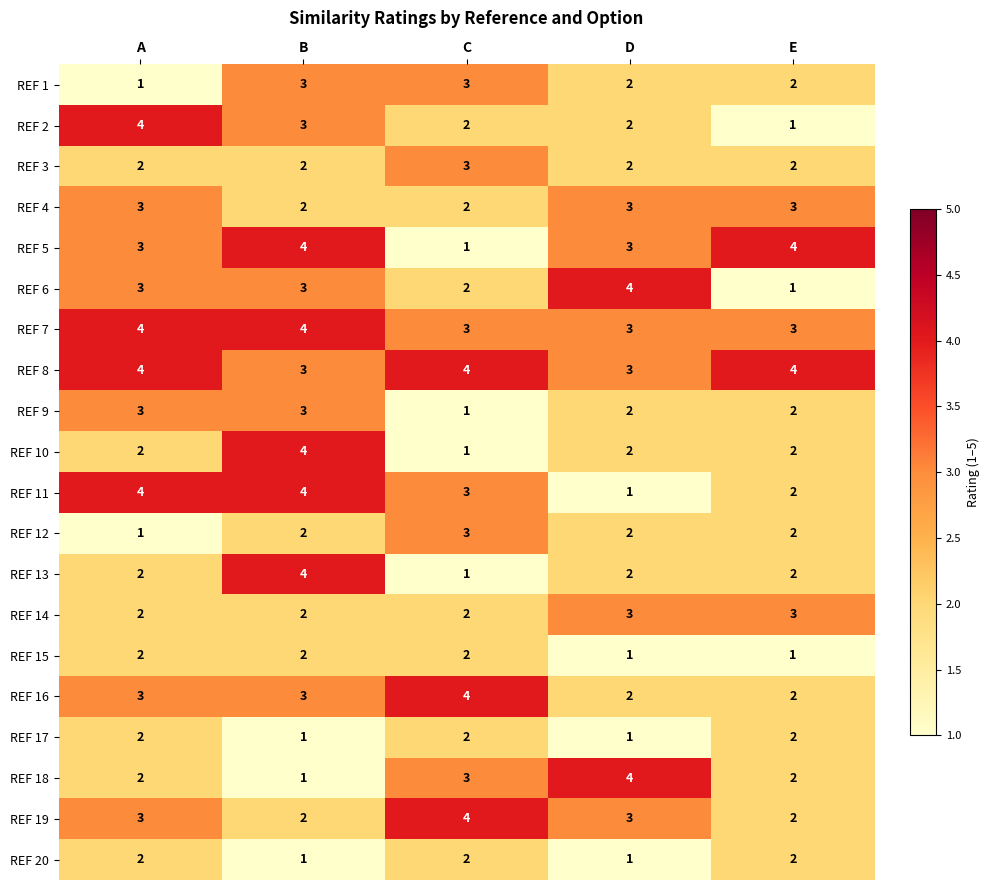

What is the maximum value shown in the chart?

4